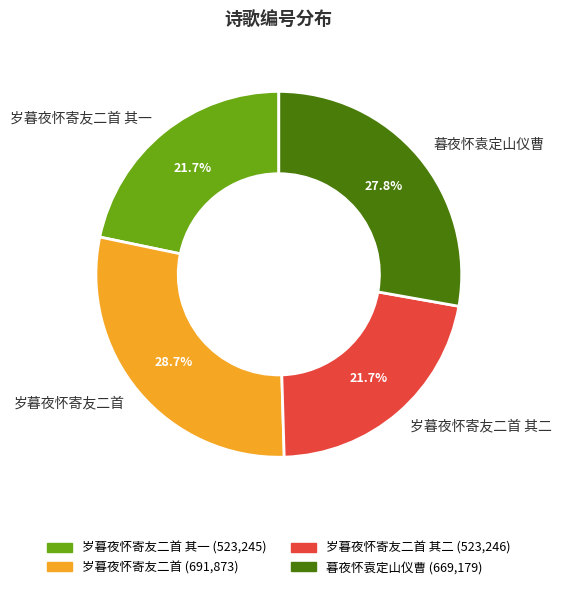

To the nearest percent, what portion does 岁暮夜怀寄友二首 其一 represent?

22%